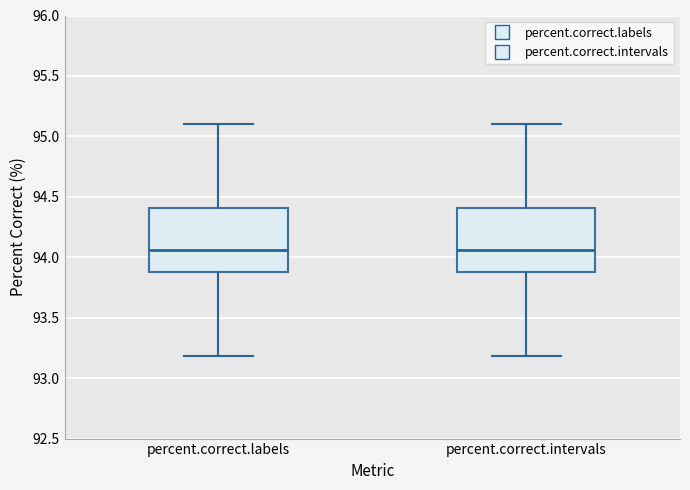

Reading left to right, read every box against the y-axis: the position of its median line, the range the box covers, and the ends of its whiskers. The values are not printed on the chart, so give them approximately, as read against the axis.

percent.correct.labels: median 94.05, box 93.90 to 94.40, whiskers 93.20 to 95.10
percent.correct.intervals: median 94.05, box 93.90 to 94.40, whiskers 93.20 to 95.10